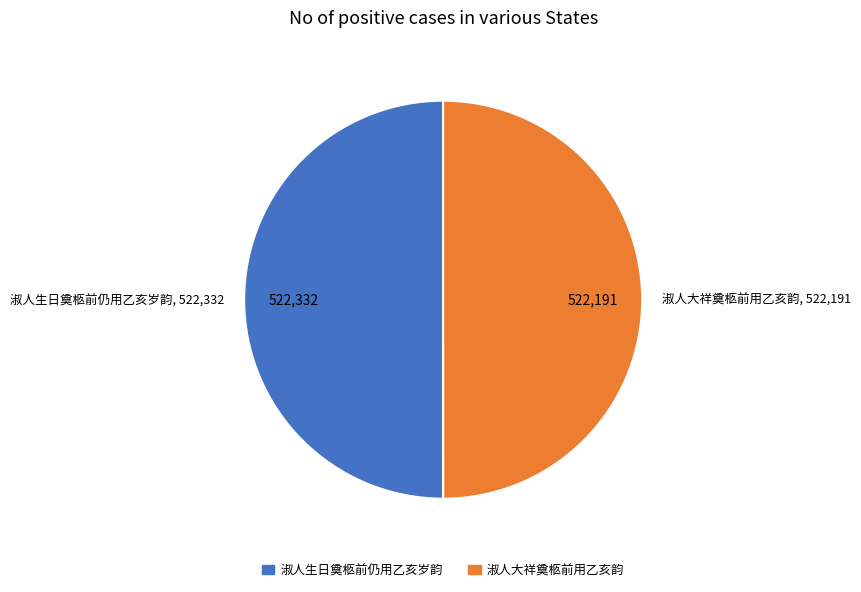

What is the ratio of the value at 淑人大祥奠柩前用乙亥韵 to the value at 淑人生日奠柩前仍用乙亥岁韵?

1.0